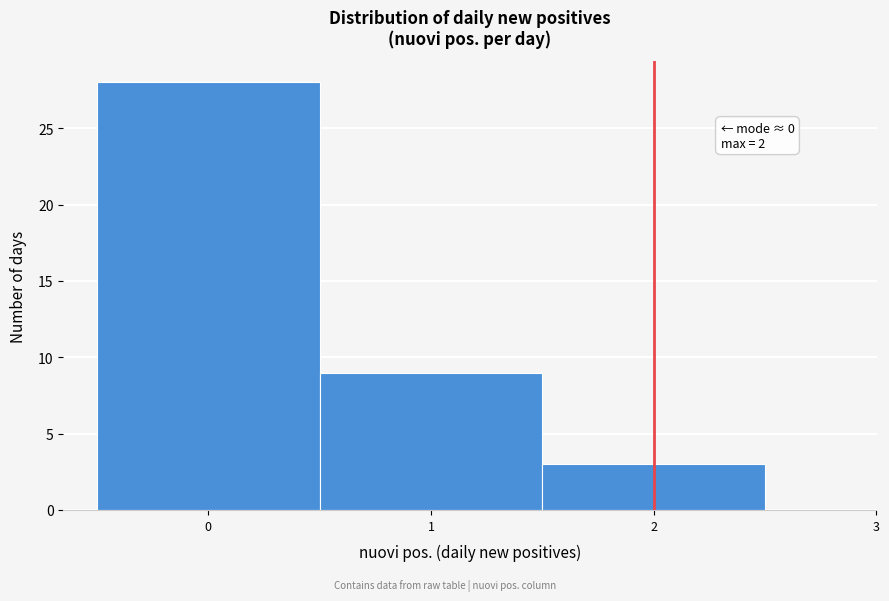

Which range on the x-axis has the tallest bar?

-0.5 to 0.5